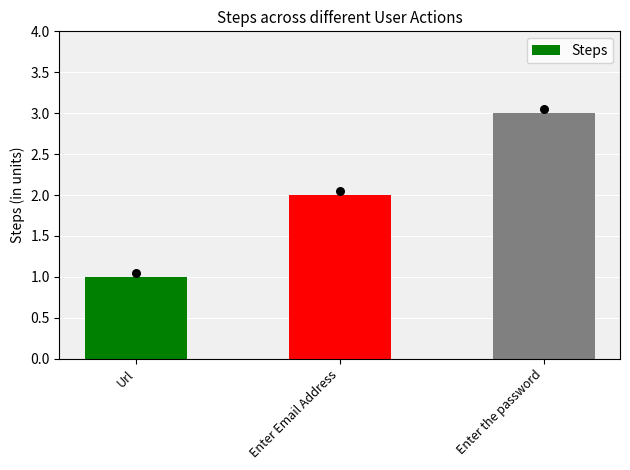

Approximately how many times larger is the value at Enter the password compared to Enter Email Address?

1.5